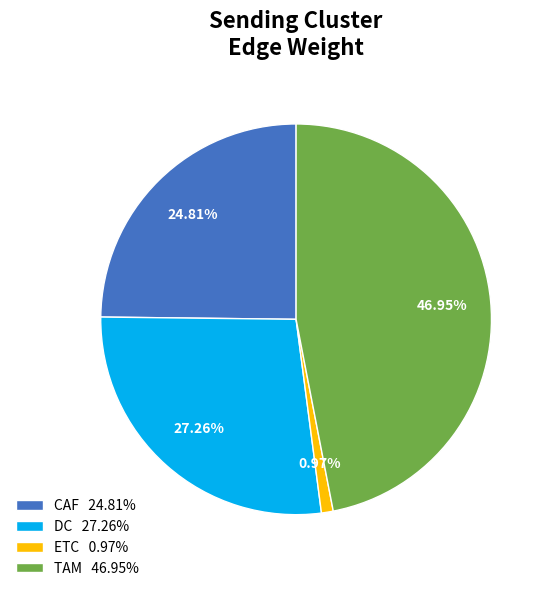

Between DC and CAF, which is larger?

DC